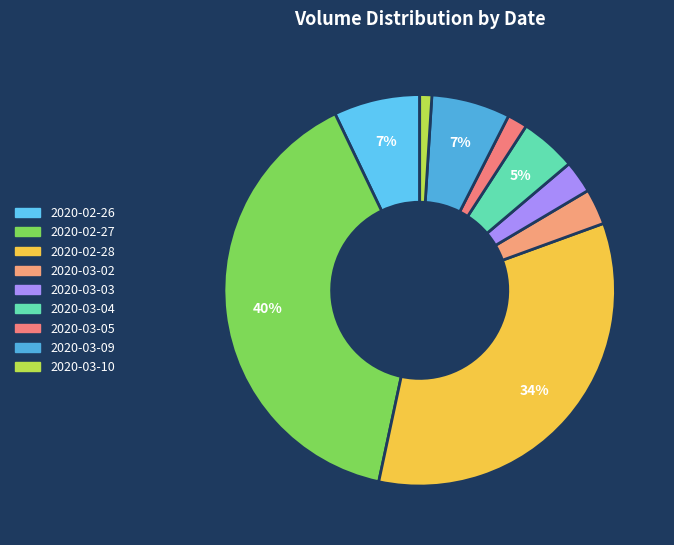

True or false: 2020-02-27 accounts for 40% of the total.

True